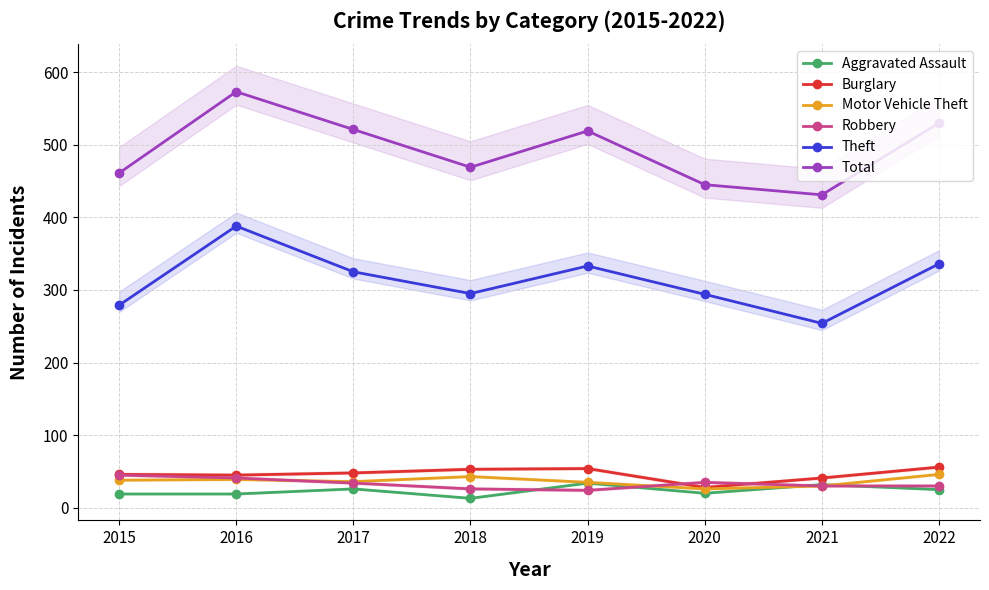

The value of Robbery at 2016 is 61. True or false?

False